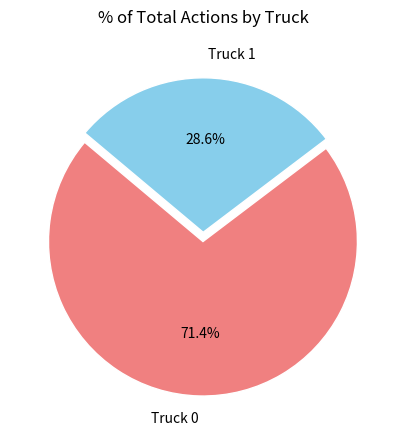

Between Truck 0 and Truck 1, which is larger?

Truck 0